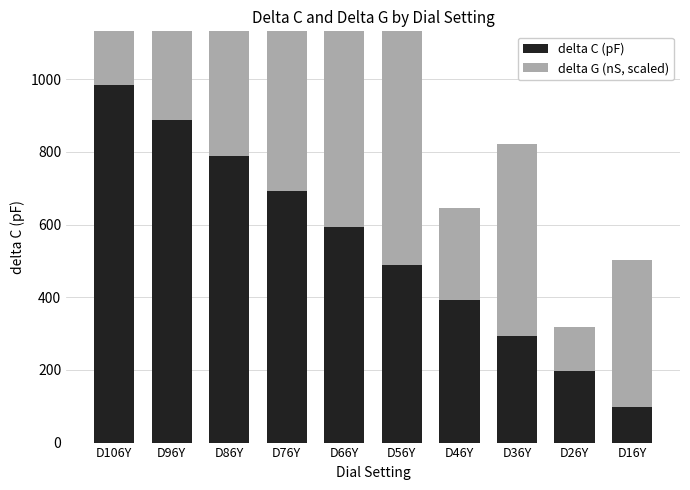

At D96Y, list the series in order from largest to smallest.

delta C (pF), delta G (nS, scaled)